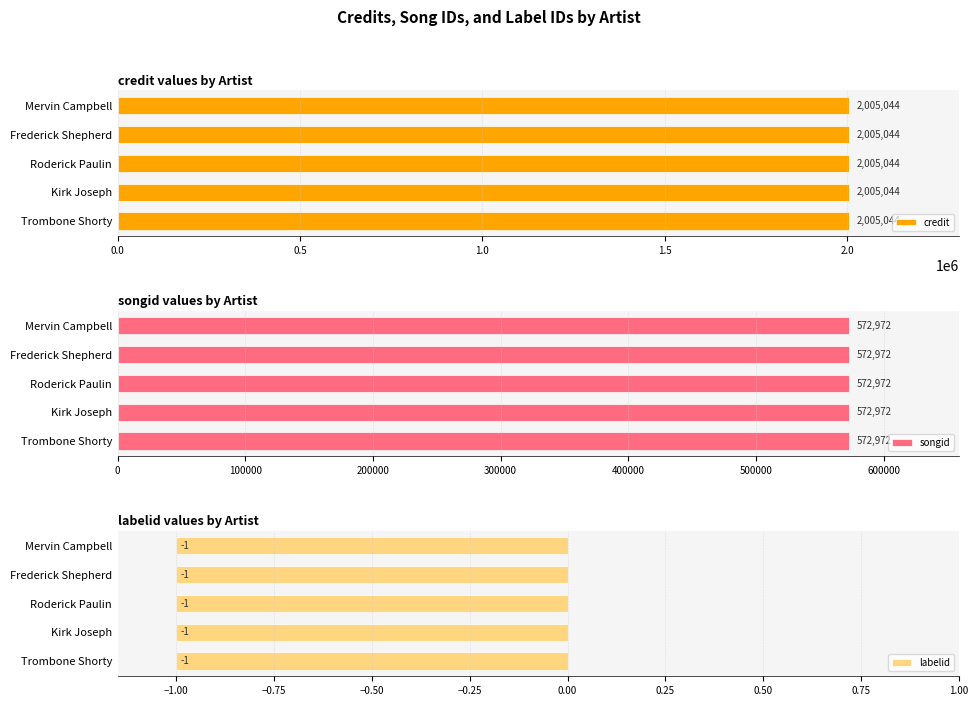

True or false: songid has a value of 815296 at Kirk Joseph.

False